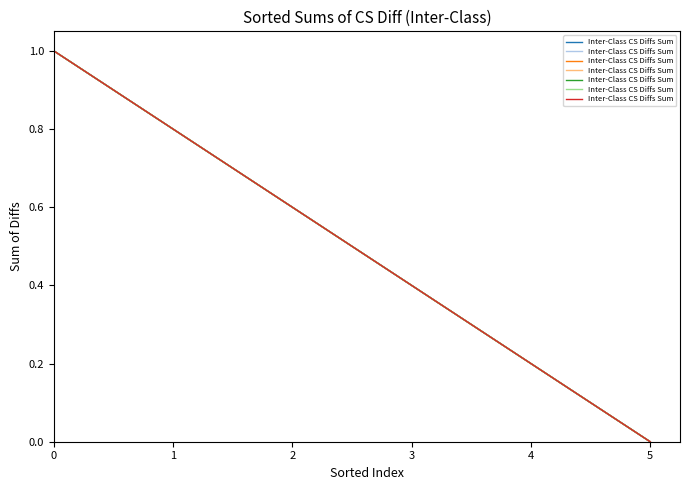

What is the difference between the maximum and minimum values?

1.0